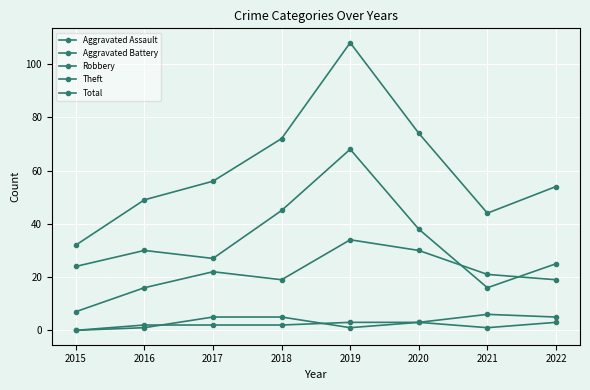

True or false: Aggravated Battery and Total cross at least once.

False